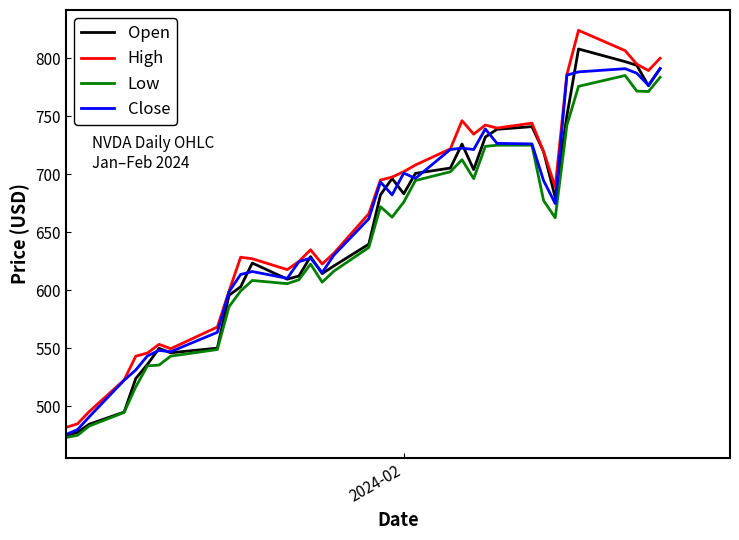

Which series has the largest total across all categories?

High